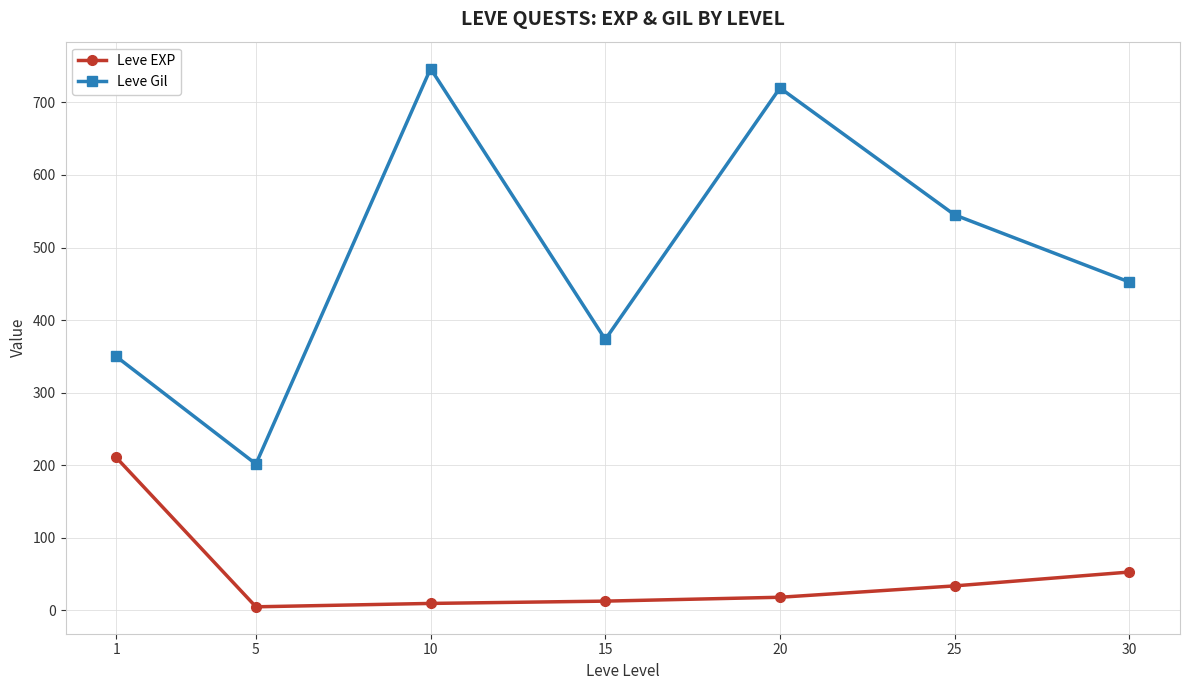

Which series has the widest spread of values?

Leve Gil